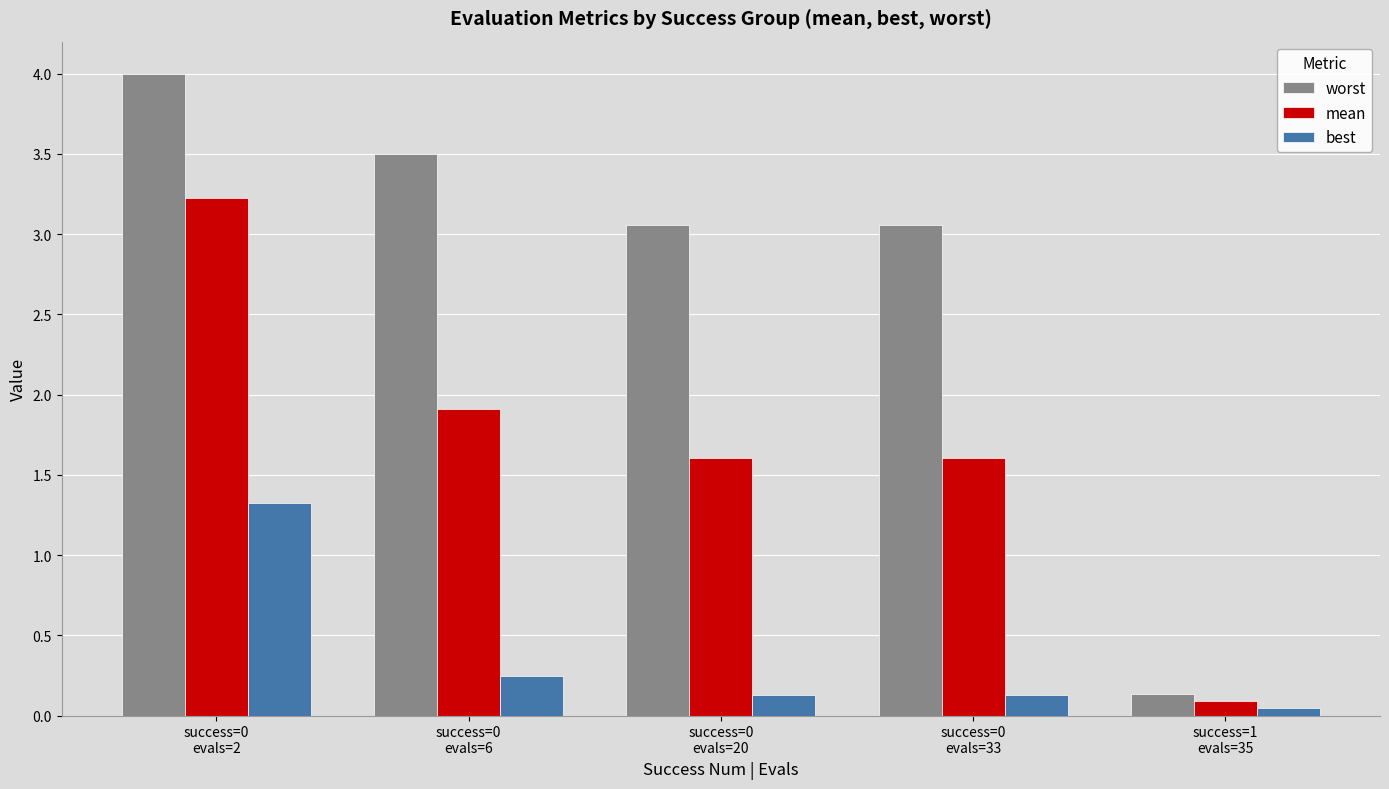

Which series has the widest spread of values?

worst